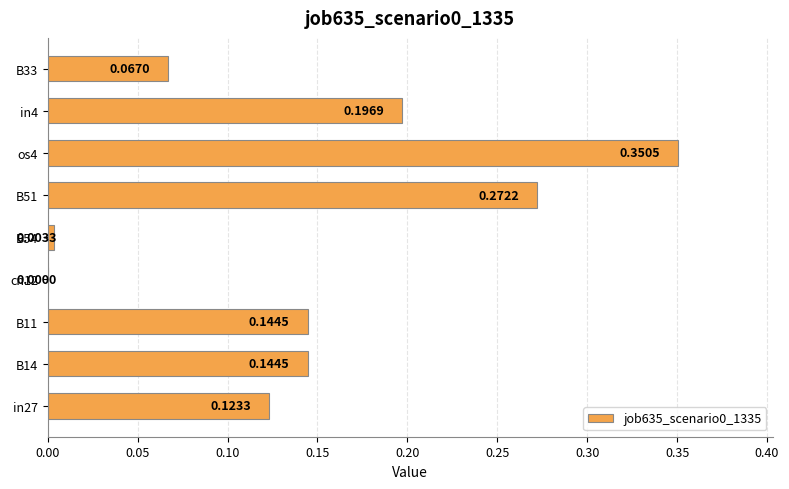

What is the change in value from cn12 to in4?

+0.2